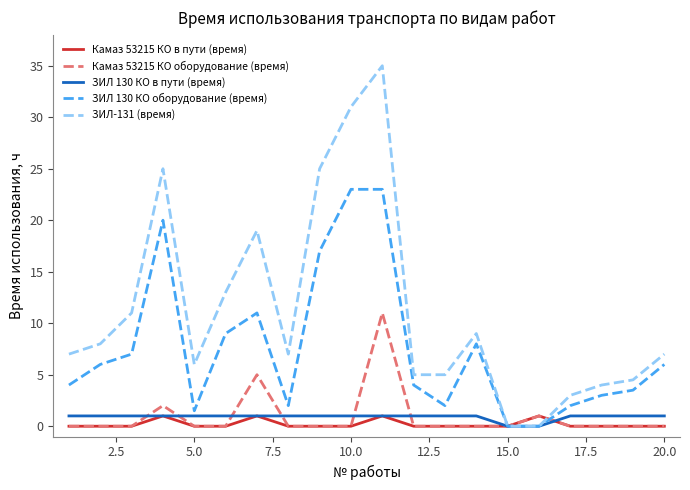

What is the maximum value shown in the chart?

35.0